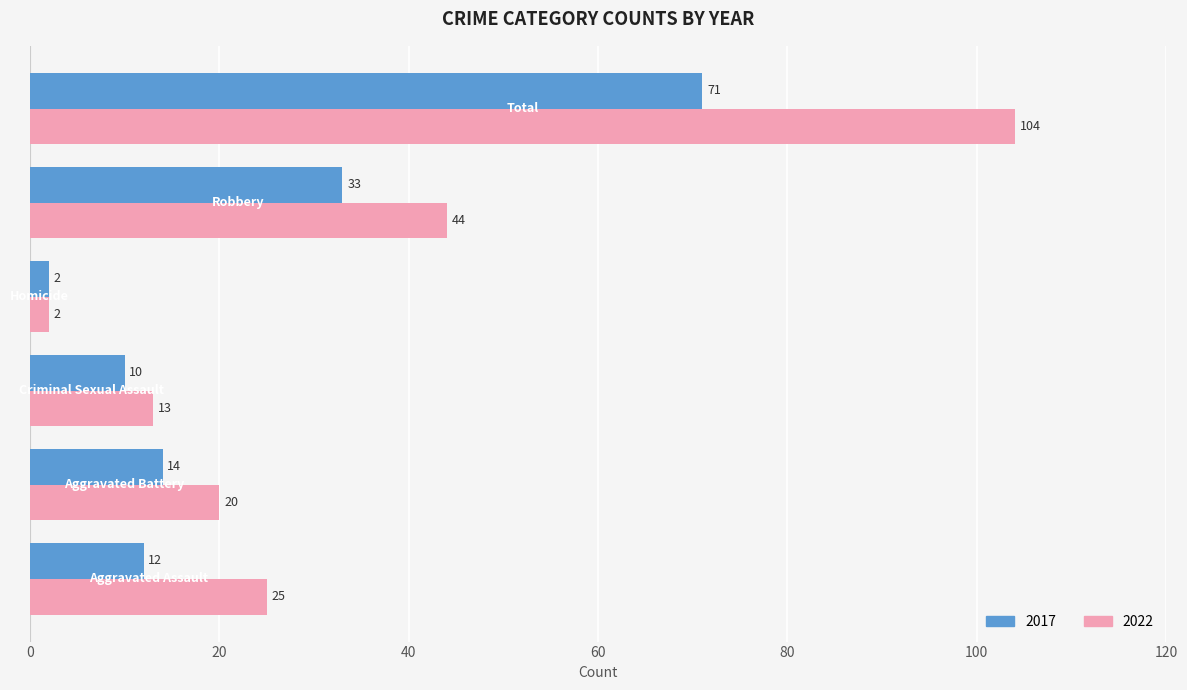

What is the maximum value for 2017?

71